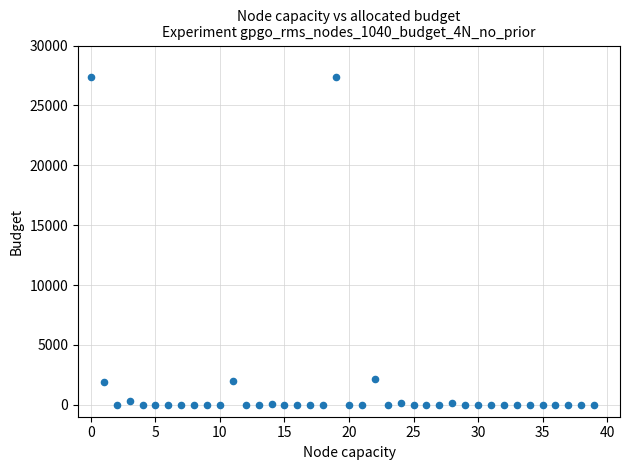

What is the range of Y values (max minus min)?

27400.6